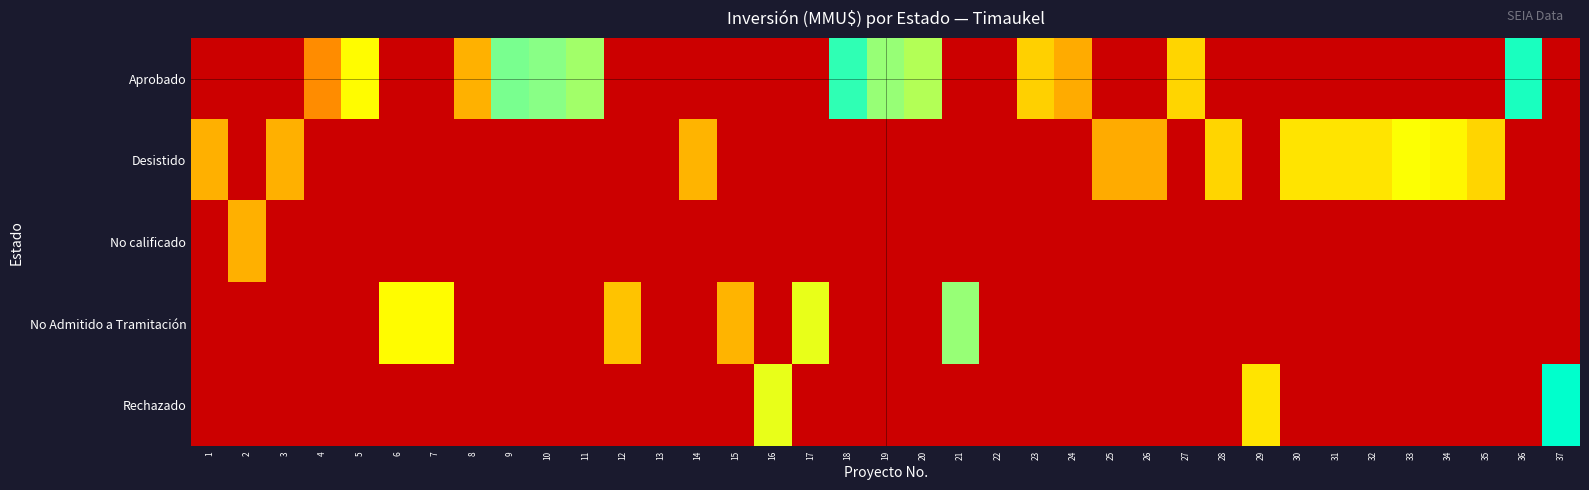

At which category does the chart reach its peak across all series?

37